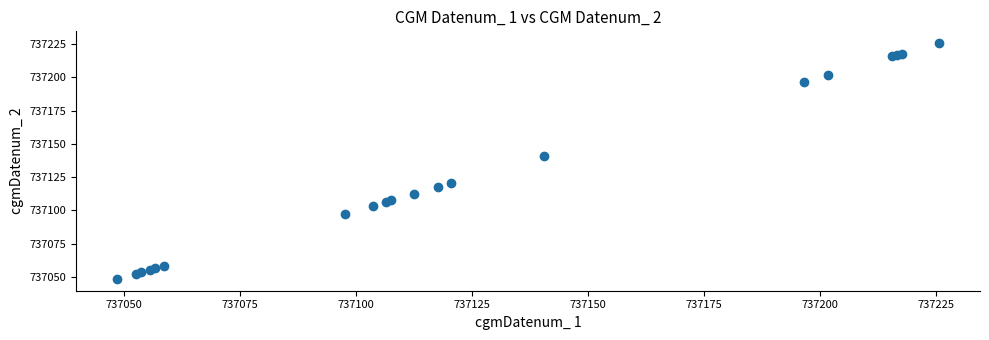

What Y value in the scatter plot is closest to 737137?

737140.6